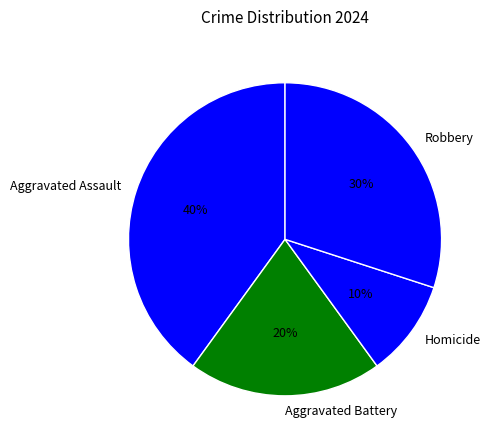

Do Homicide and Aggravated Battery together represent more than half of the pie?

No